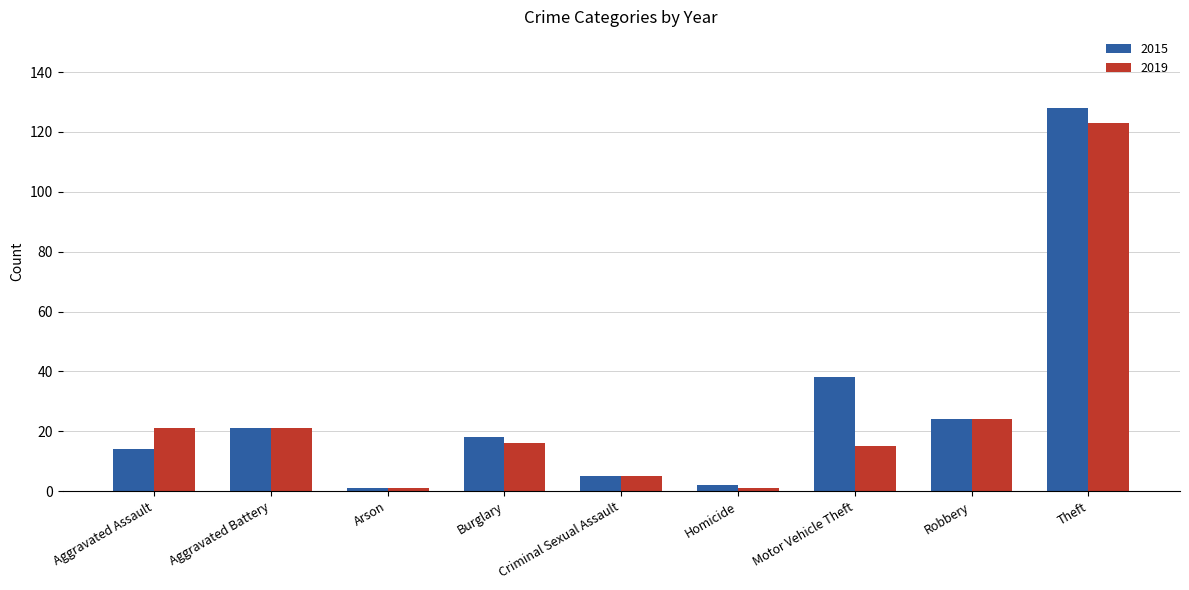

Rank the series at Aggravated Assault from highest to lowest value.

2019, 2015